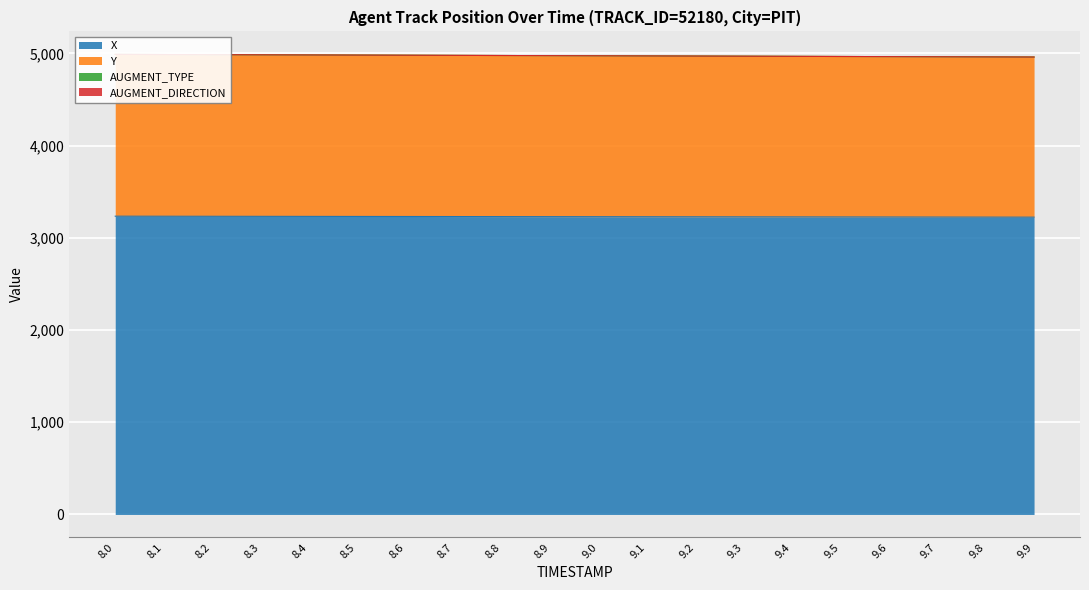

What position from the right is 8.5?

15